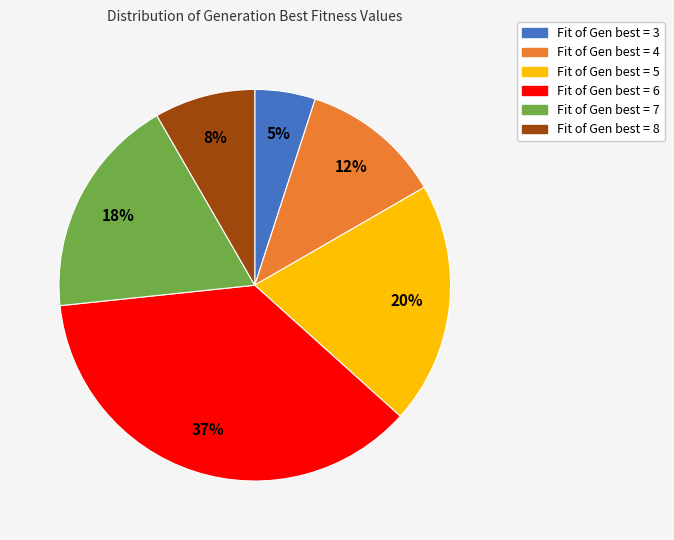

To the nearest percent, what is the difference between the largest and smallest slice percentages?

32%